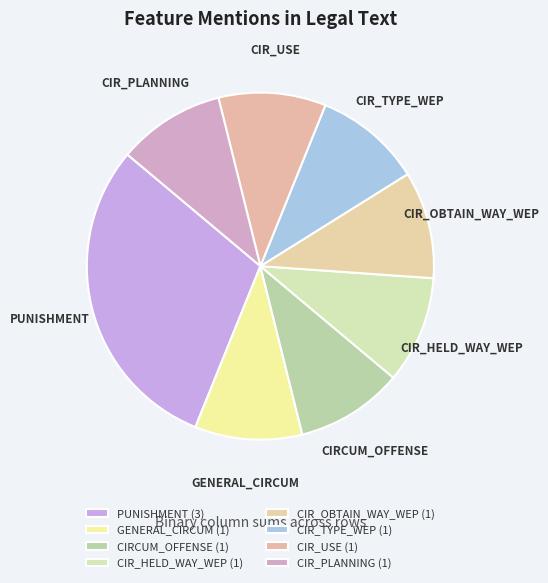

What is the change in value from PUNISHMENT to CIR_TYPE_WEP?

-2